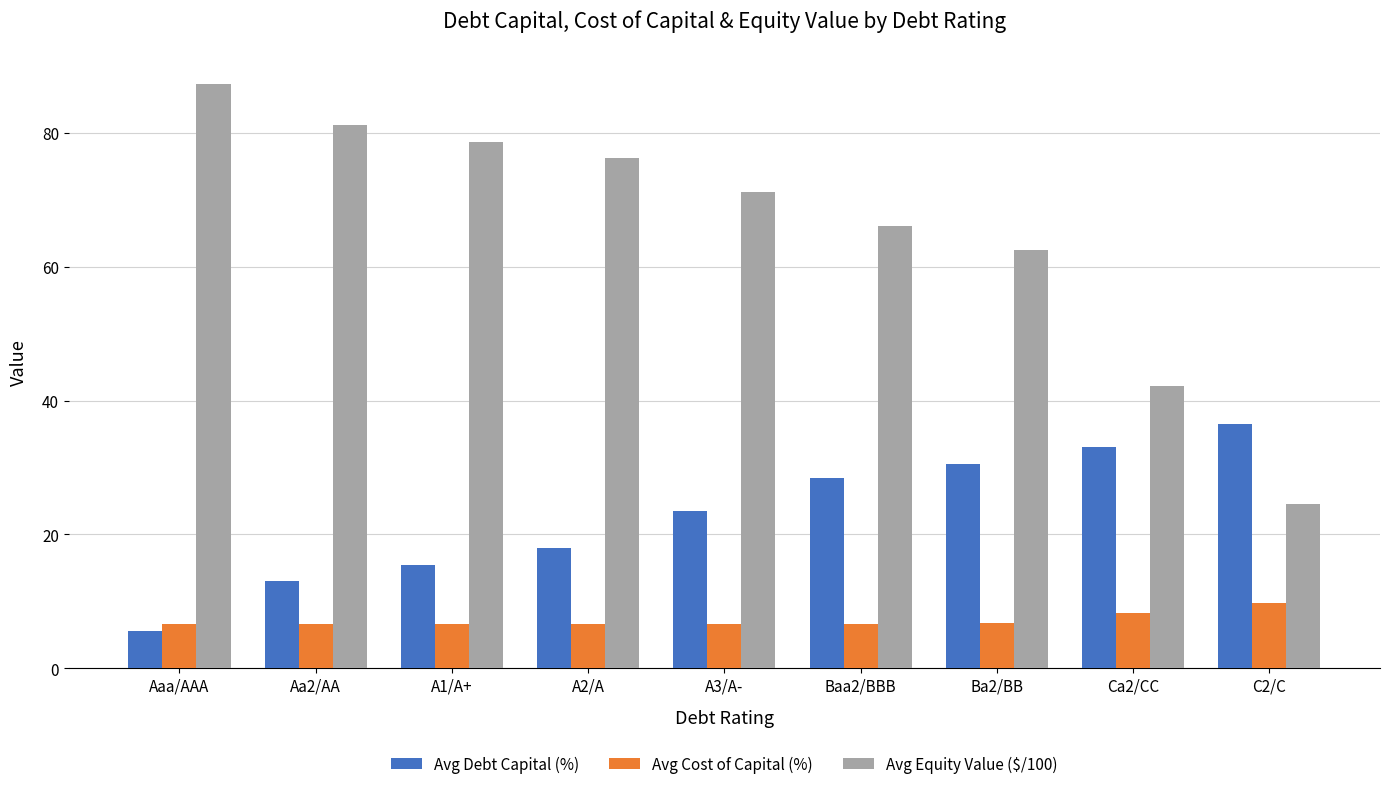

What is the highest value of the Avg Cost of Capital (%) series?

9.7